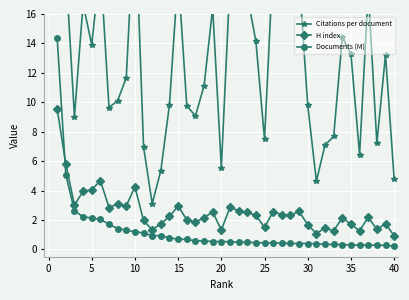

What is the difference between the maximum and second lowest values in the Citations per document series?

18.8